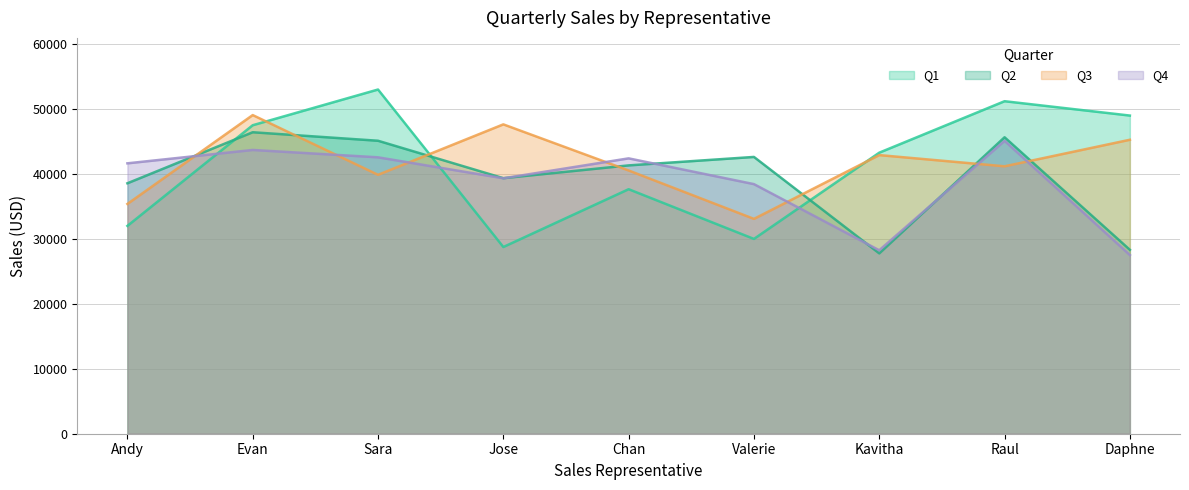

What is the value of the Q4 point at the 1st from the left?

41635